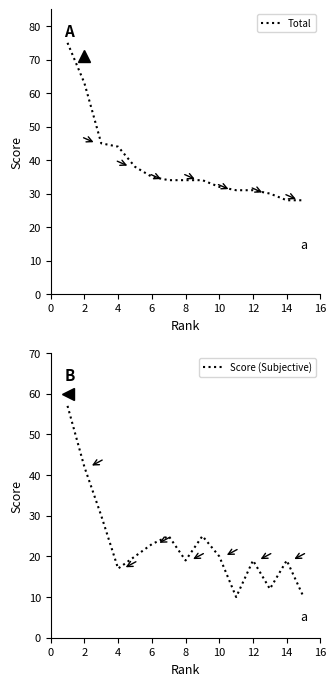

Which series has the largest total across all categories?

Total